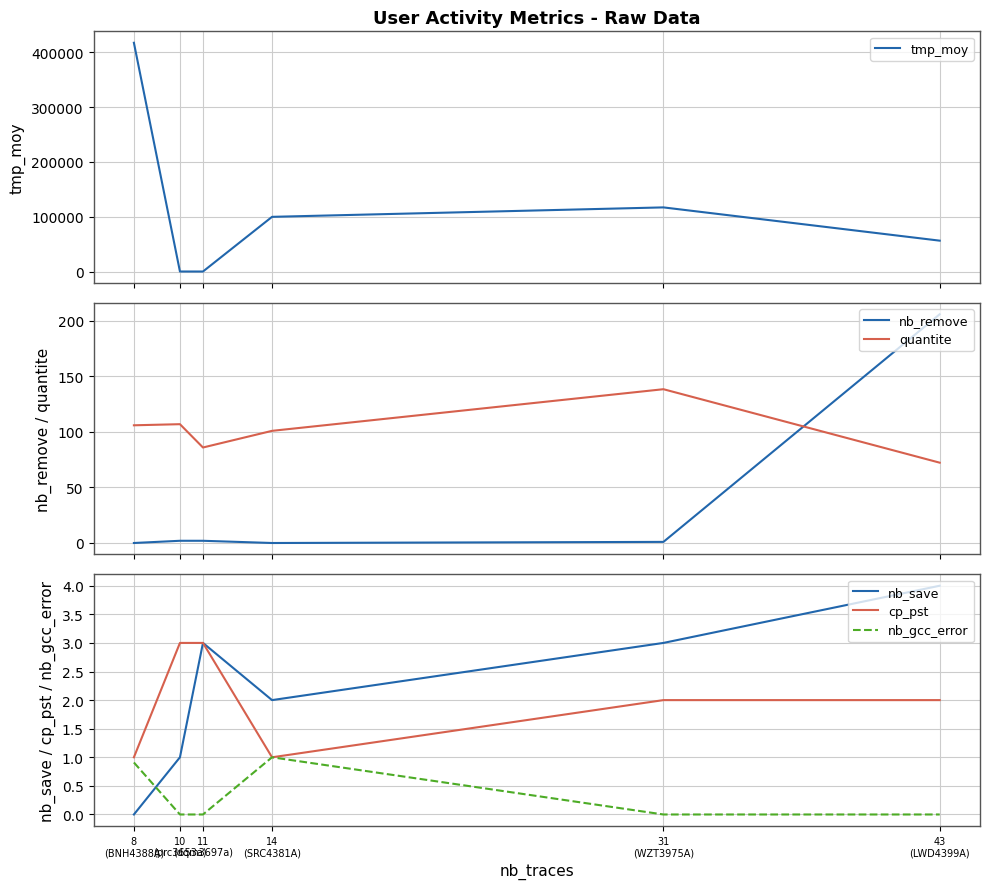

The cp_pst series shows 1.0 at 8
(BNH4388A). True or false?

True